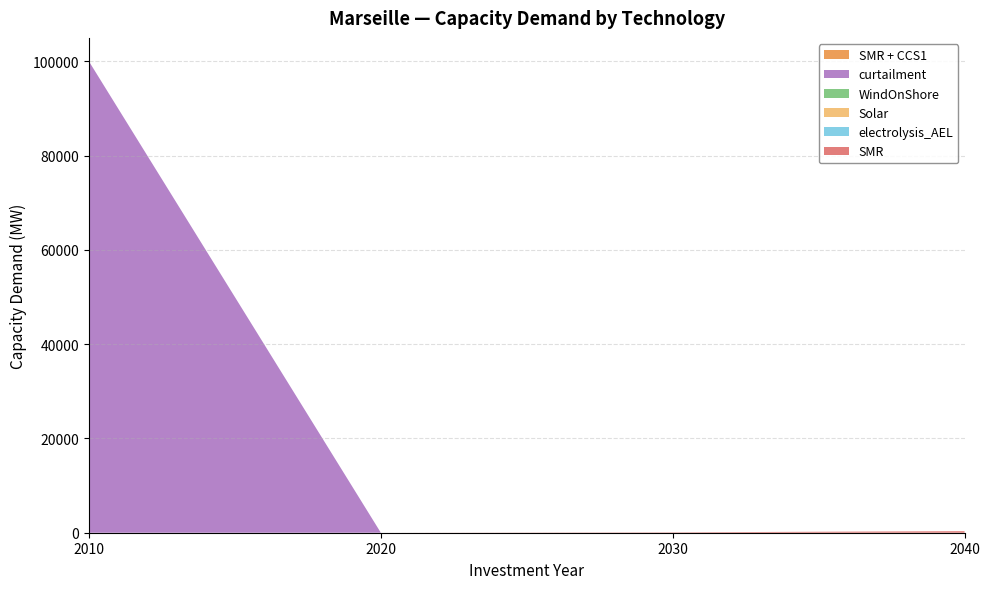

Reading right to left, transcribe all the data shown in this chart.

SMR: 2040_2040=0.0	2040_2030=0.0	2040_2020=0.0	2040_2010=0.0	2030_2040=0.0	2030_2030=0.0	2030_2020=0.0	2030_2010=0.0	2020_2040=0.0	2020_2030=0.0	2020_2020=0.0	2020_2010=0.0	2010_2040=330.2	2010_2030=80.8	2010_2020=0.0	2010_2010=0.0
electrolysis_AEL: 2040_2040=0.0	2040_2030=0.0	2040_2020=0.0	2040_2010=0.0	2030_2040=0.0	2030_2030=0.0	2030_2020=0.0	2030_2010=0.0	2020_2040=0.0	2020_2030=0.0	2020_2020=0.0	2020_2010=0.0	2010_2040=0.0	2010_2030=0.0	2010_2020=0.0	2010_2010=0.0
Solar: 2040_2040=0.0	2040_2030=0.0	2040_2020=0.0	2040_2010=0.0	2030_2040=0.0	2030_2030=0.0	2030_2020=0.0	2030_2010=0.0	2020_2040=0.0	2020_2030=0.0	2020_2020=0.0	2020_2010=0.0	2010_2040=0.0	2010_2030=0.0	2010_2020=0.0	2010_2010=0.0
WindOnShore: 2040_2040=0.0	2040_2030=0.0	2040_2020=0.0	2040_2010=0.0	2030_2040=0.0	2030_2030=0.0	2030_2020=0.0	2030_2010=0.0	2020_2040=0.0	2020_2030=0.0	2020_2020=0.0	2020_2010=0.0	2010_2040=0.0	2010_2030=0.0	2010_2020=0.0	2010_2010=0.0
curtailment: 2040_2040=0.0	2040_2030=0.0	2040_2020=0.0	2040_2010=0.0	2030_2040=0.0	2030_2030=0.0	2030_2020=0.0	2030_2010=0.0	2020_2040=0.0	2020_2030=0.0	2020_2020=0.0	2020_2010=0.0	2010_2040=0.0	2010_2030=0.0	2010_2020=0.0	2010_2010=100000.0
SMR + CCS1: 2040_2040=0.0	2040_2030=0.0	2040_2020=0.0	2040_2010=0.0	2030_2040=0.0	2030_2030=0.0	2030_2020=0.0	2030_2010=0.0	2020_2040=0.0	2020_2030=0.0	2020_2020=0.0	2020_2010=0.0	2010_2040=0.0	2010_2030=0.0	2010_2020=0.0	2010_2010=0.0